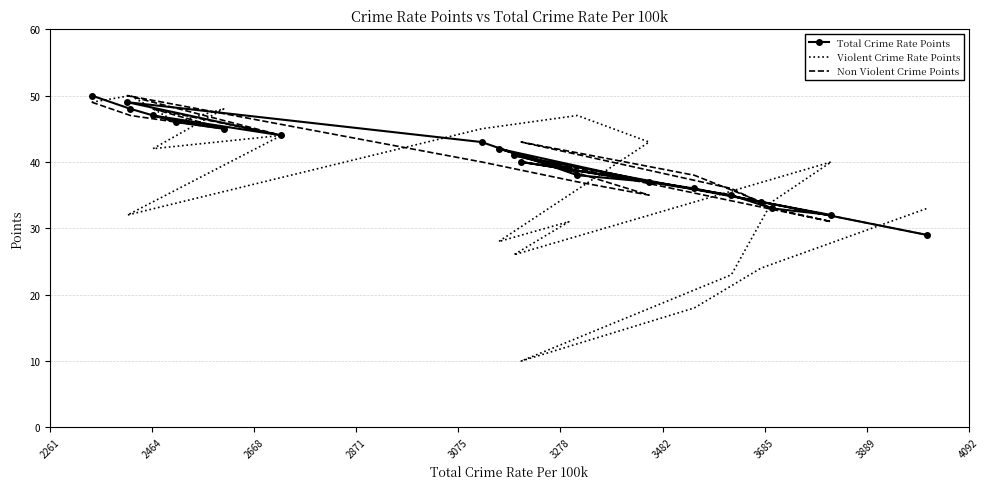

Where do Non Violent Crime Points and Violent Crime Rate Points first cross each other?

2871 and 3075